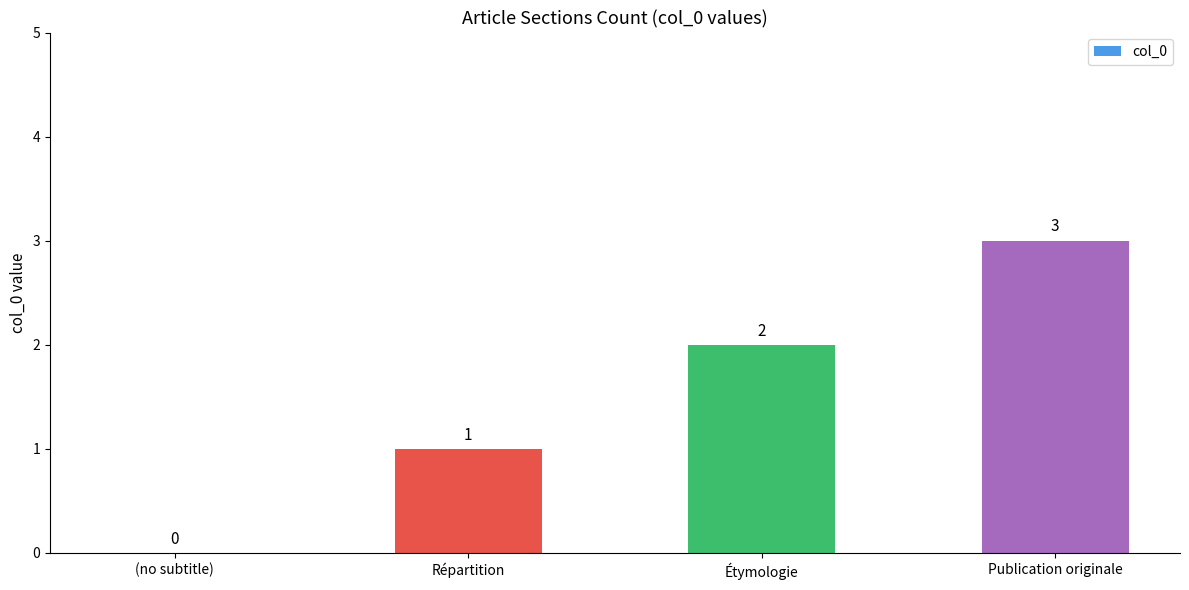

What is the change in value from Répartition to Publication originale?

+2